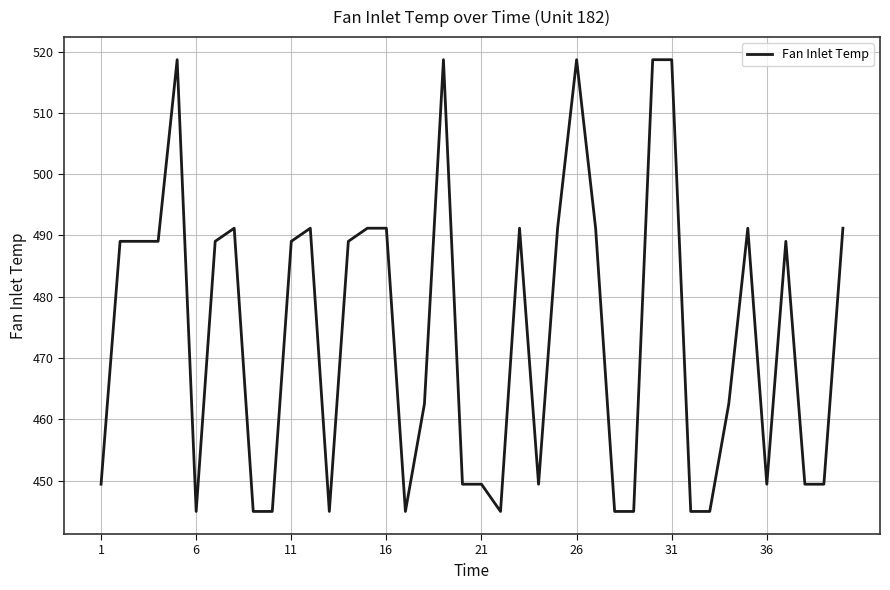

What is the greatest value displayed?

518.7